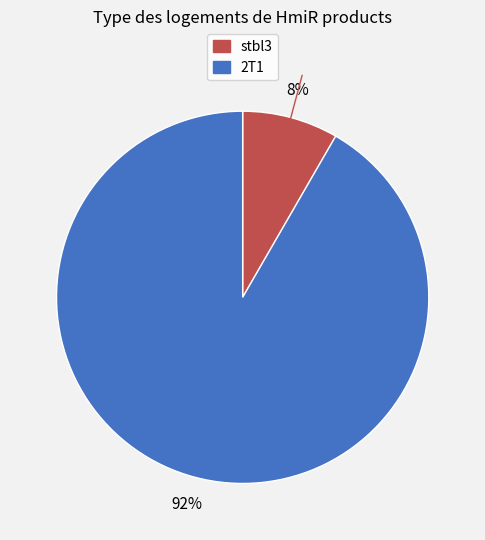

Which has a higher value, stbl3 or 2T1?

2T1